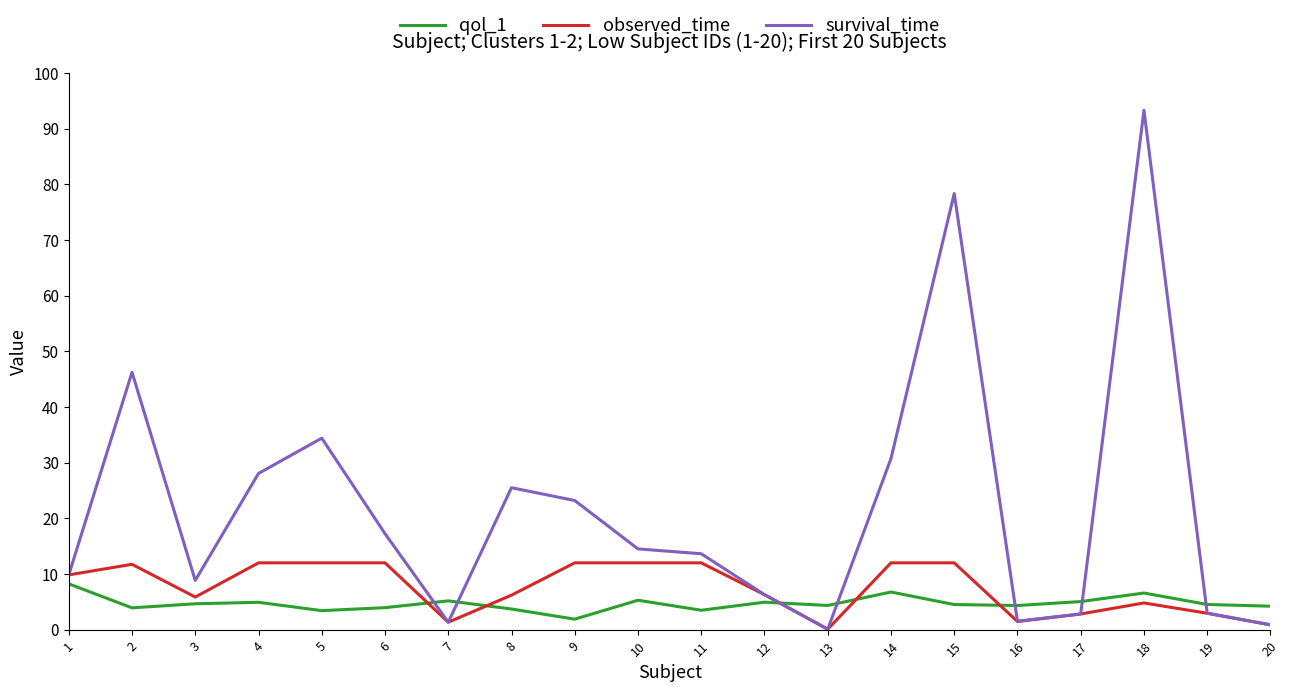

At 4, list the series in order from smallest to largest.

qol_1, observed_time, survival_time